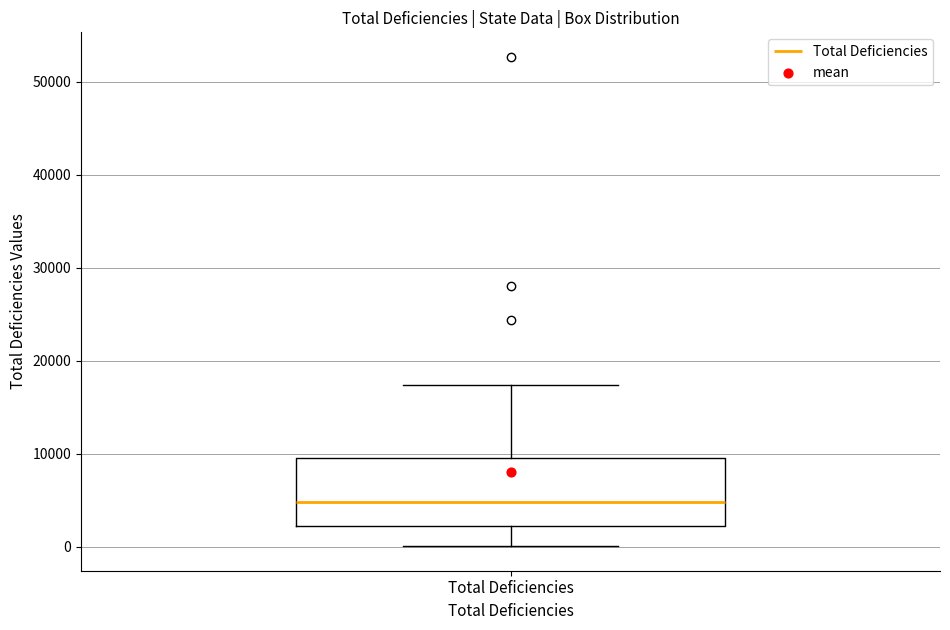

Where is the lower edge of the box for Total Deficiencies on the y-axis? The values are not printed on the chart, so give them approximately, as read against the axis.

2000